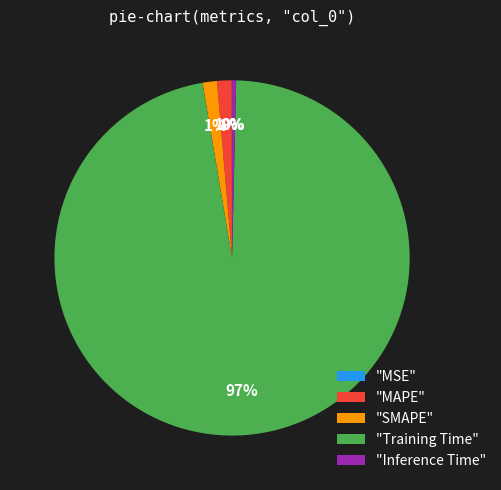

What is the majority slice?

"Training Time"